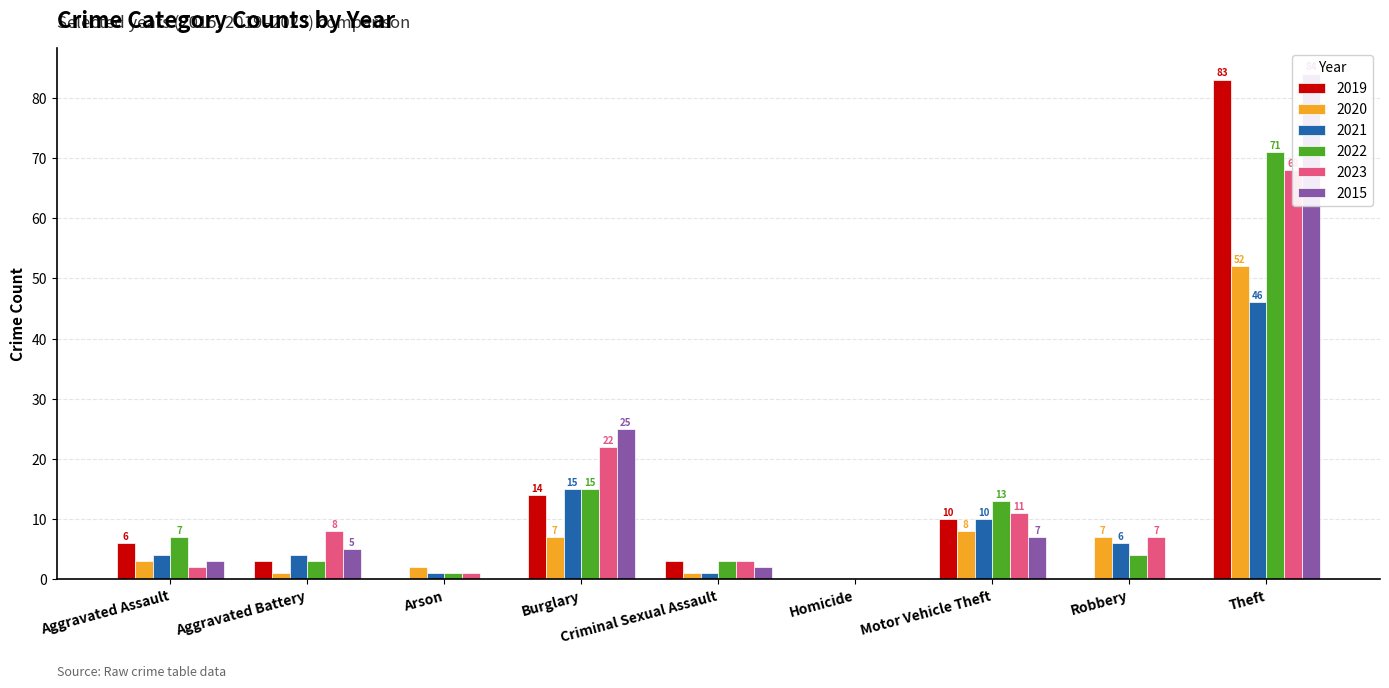

Reading left to right, what are all the values shown in this chart?

2019: Aggravated Assault=6	Aggravated Battery=3	Arson=0	Burglary=14	Criminal Sexual Assault=3	Homicide=0	Motor Vehicle Theft=10	Robbery=0	Theft=83
2020: Aggravated Assault=3	Aggravated Battery=1	Arson=2	Burglary=7	Criminal Sexual Assault=1	Homicide=0	Motor Vehicle Theft=8	Robbery=7	Theft=52
2021: Aggravated Assault=4	Aggravated Battery=4	Arson=1	Burglary=15	Criminal Sexual Assault=1	Homicide=0	Motor Vehicle Theft=10	Robbery=6	Theft=46
2022: Aggravated Assault=7	Aggravated Battery=3	Arson=1	Burglary=15	Criminal Sexual Assault=3	Homicide=0	Motor Vehicle Theft=13	Robbery=4	Theft=71
2023: Aggravated Assault=2	Aggravated Battery=8	Arson=1	Burglary=22	Criminal Sexual Assault=3	Homicide=0	Motor Vehicle Theft=11	Robbery=7	Theft=68
2015: Aggravated Assault=3	Aggravated Battery=5	Arson=0	Burglary=25	Criminal Sexual Assault=2	Homicide=0	Motor Vehicle Theft=7	Robbery=0	Theft=84